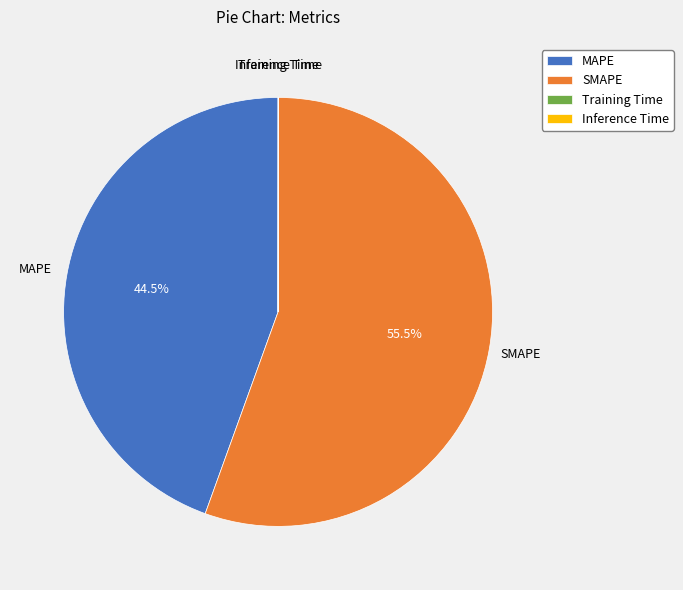

Between MAPE and SMAPE, which is larger?

SMAPE